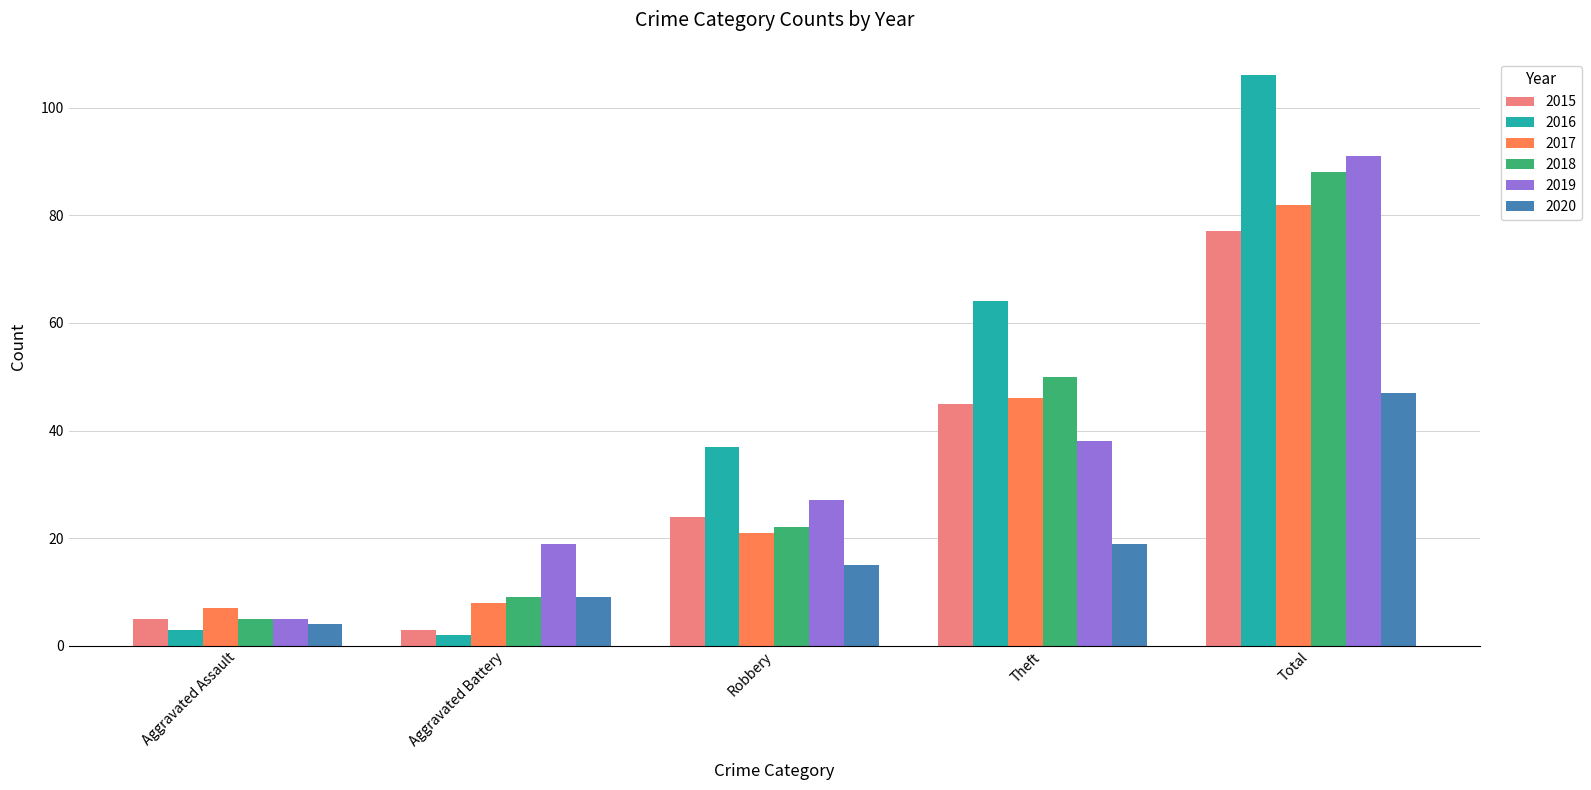

At which label does 2017 reach its minimum?

Aggravated Assault